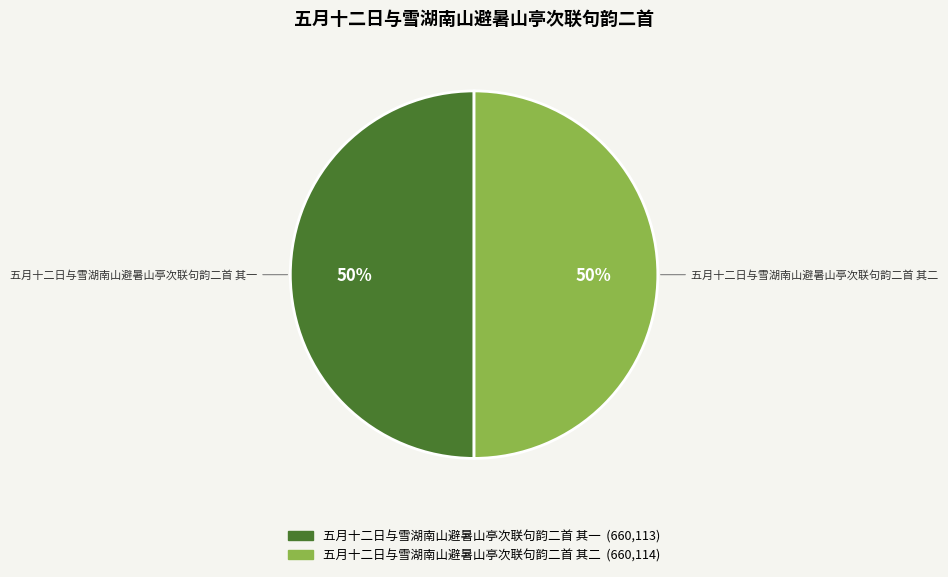

What is the ratio of the value at 五月十二日与雪湖南山避暑山亭次联句韵二首 其二 to the value at 五月十二日与雪湖南山避暑山亭次联句韵二首 其一?

1.0